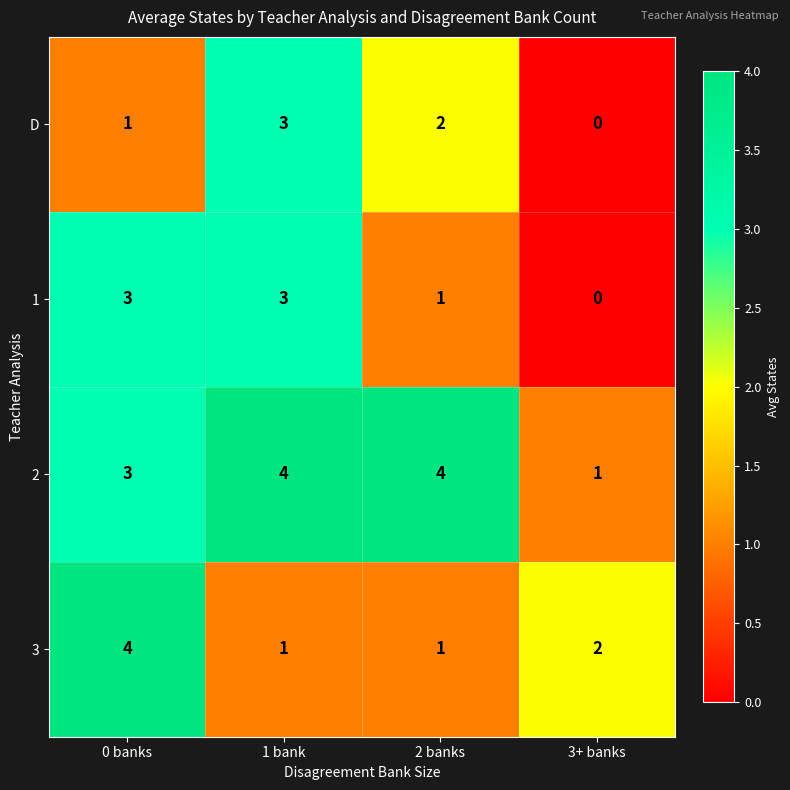

The 3 series shows 1 at 1 bank. True or false?

True